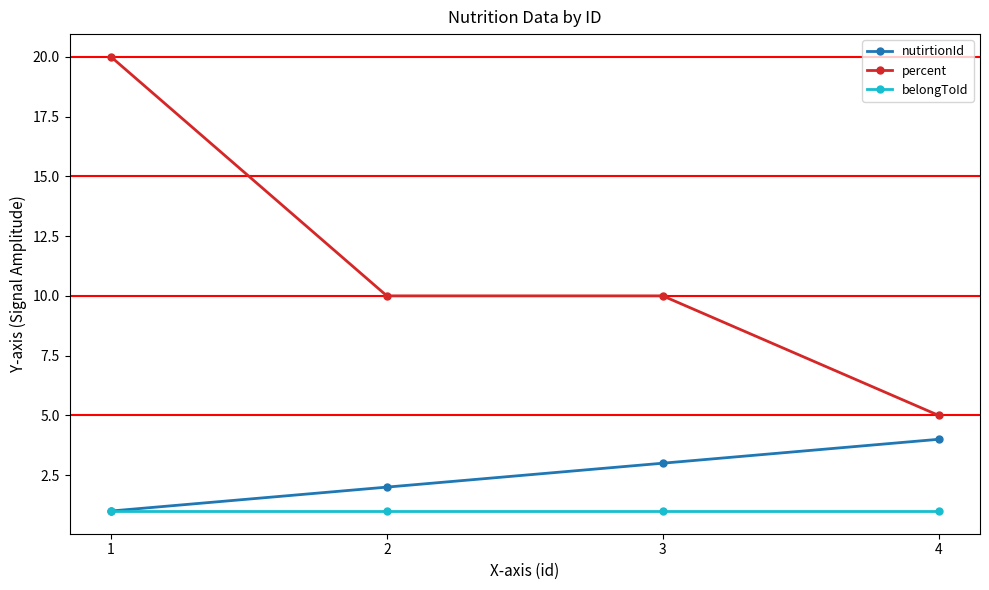

Which series has the largest total across all categories?

percent